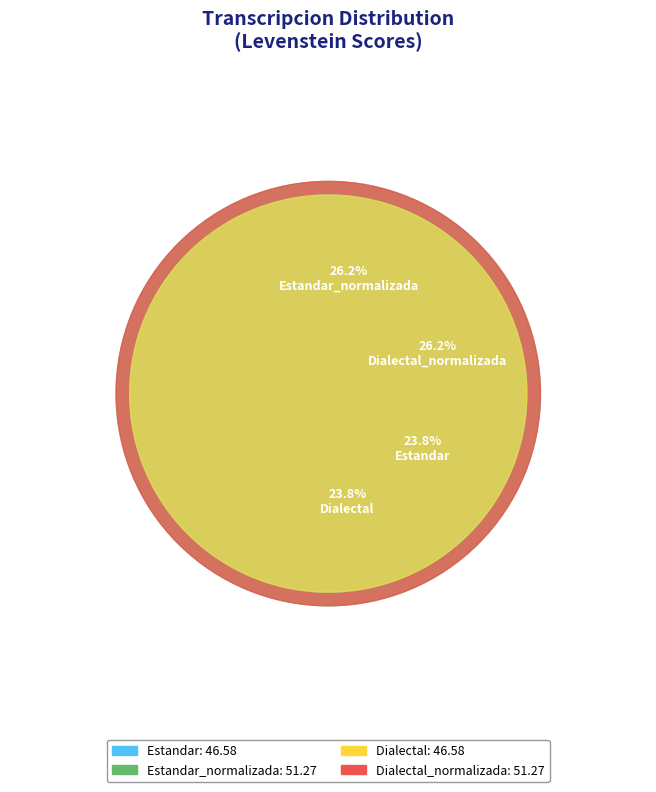

Which category has the biggest portion of the pie?

Estandar_normalizada